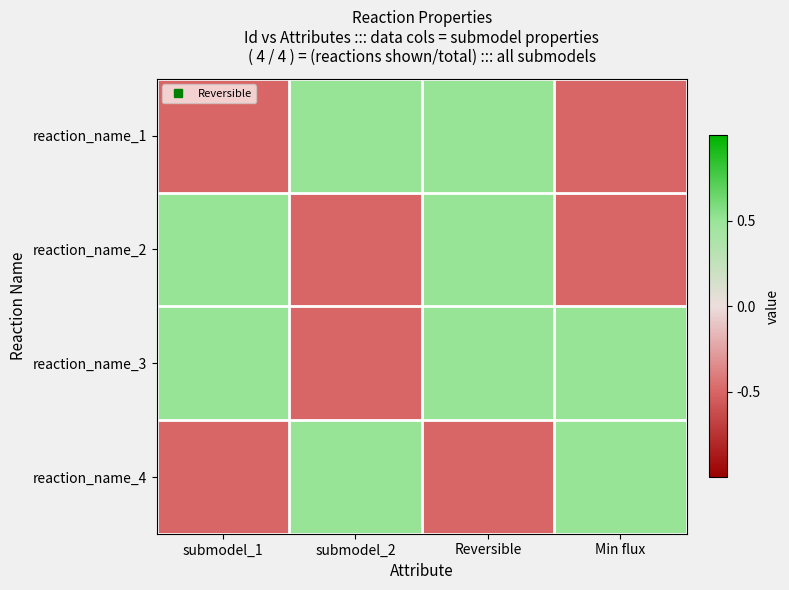

At submodel_1, list the series in order from smallest to largest.

reaction_name_1, reaction_name_4, reaction_name_2, reaction_name_3